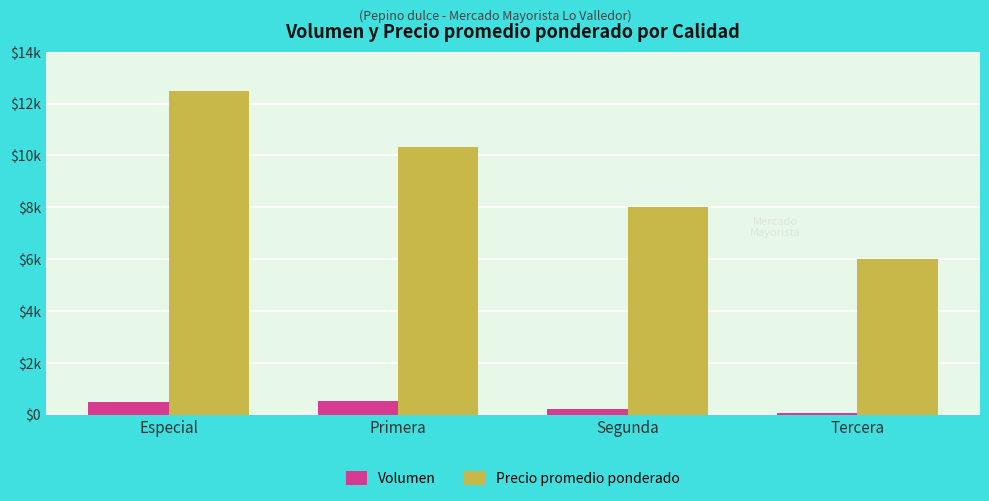

List the labels in order of Precio promedio ponderado value, largest first.

Especial, Primera, Segunda, Tercera